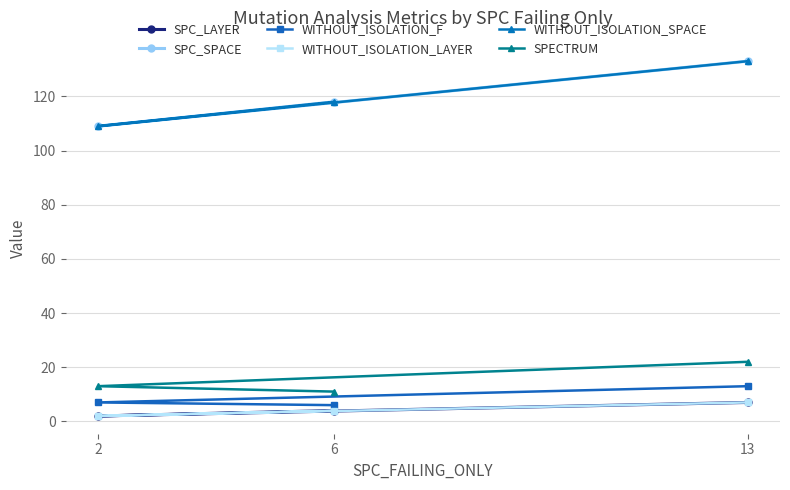

What is the maximum value for WITHOUT_ISOLATION_F?

13